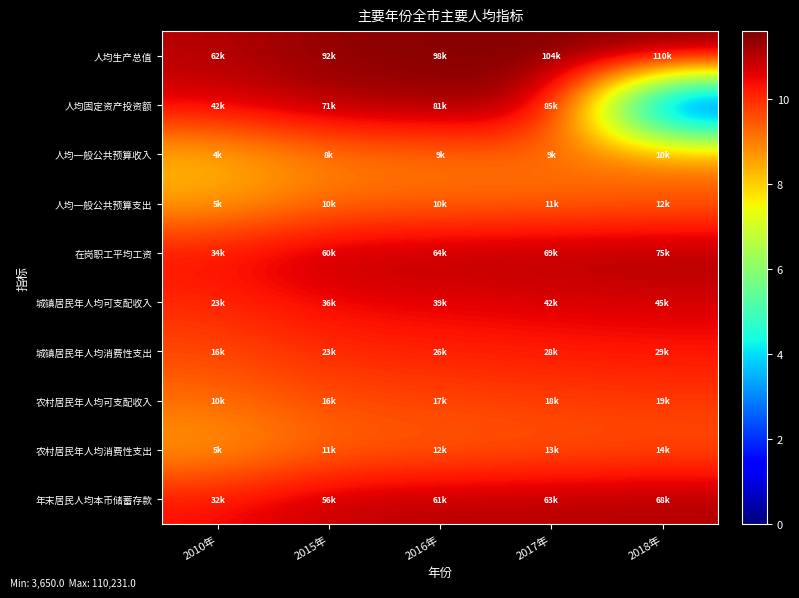

At which category is the sum across all series the highest?

2017年